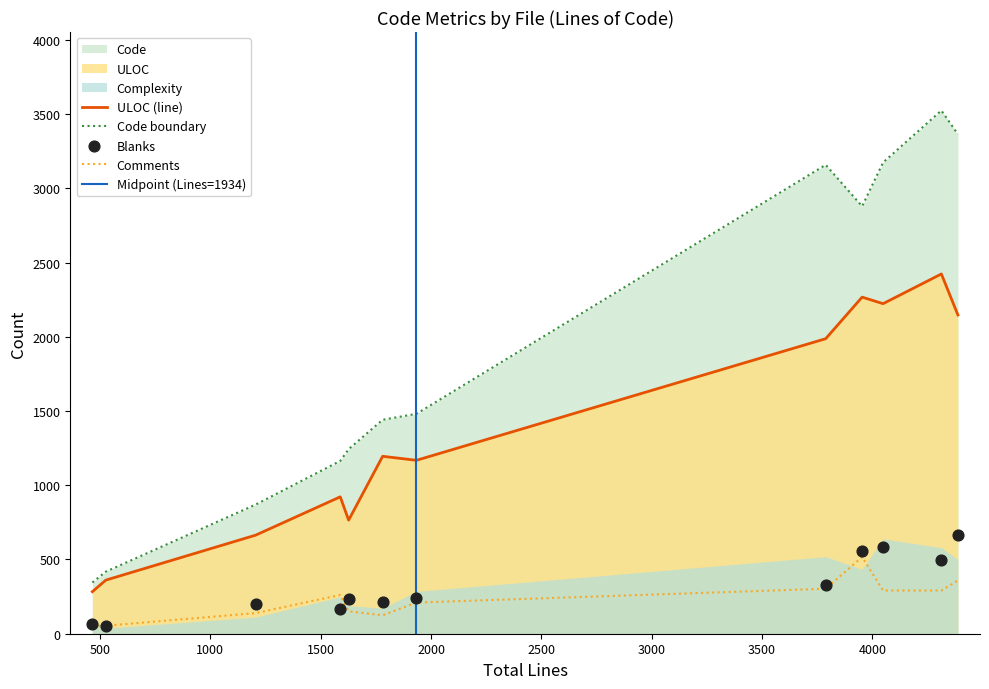

Which series has the largest total across all categories?

Code